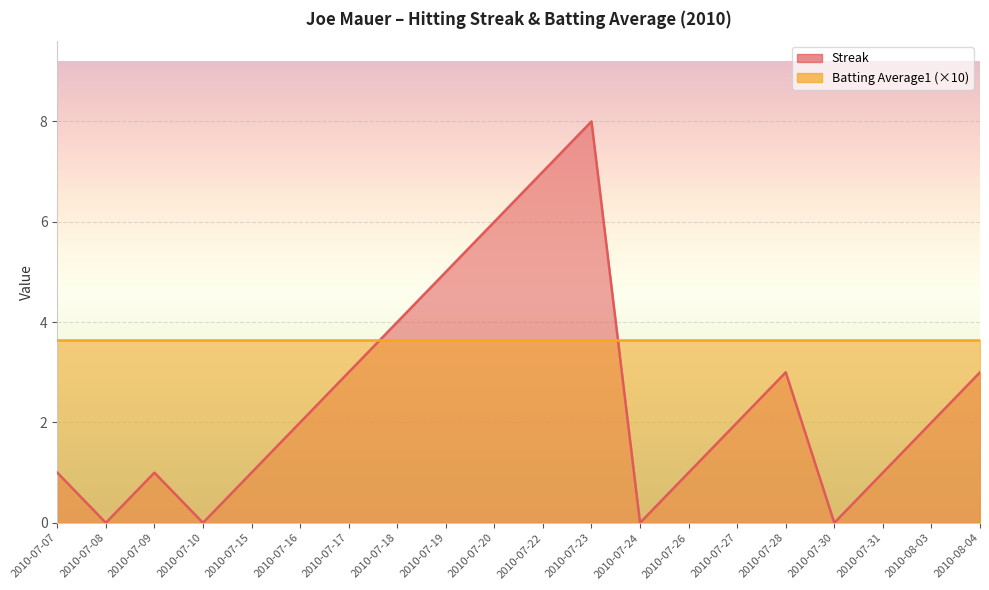

What is the change in value from 2010-07-31 to 2010-08-04?

+2